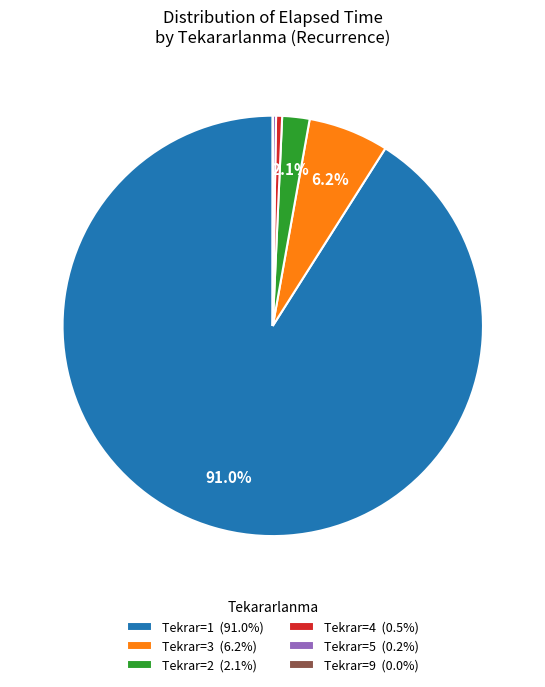

Is Tekrar=2 (2.1%) the majority of the pie?

No